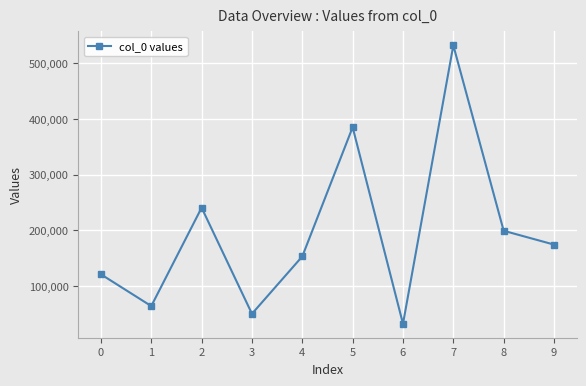

Reading right to left, transcribe all the data shown in this chart.

9=174504	8=199301	7=532169	6=32306	5=385198	4=153306	3=50271	2=240756	1=64104	0=121154